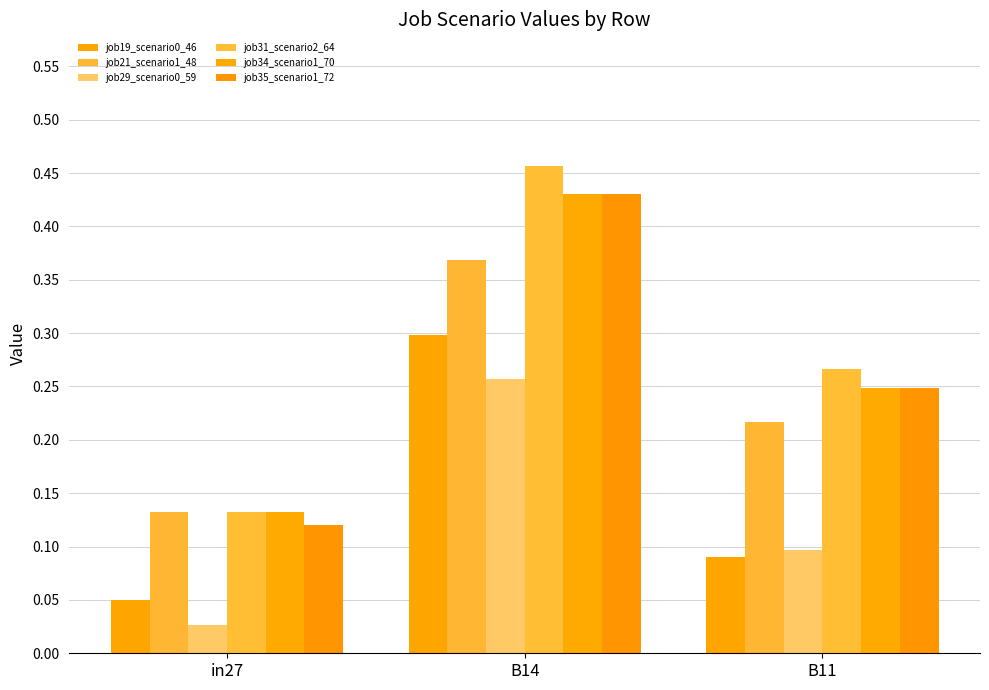

Where is job29_scenario0_59 nearest to the value 0?

in27